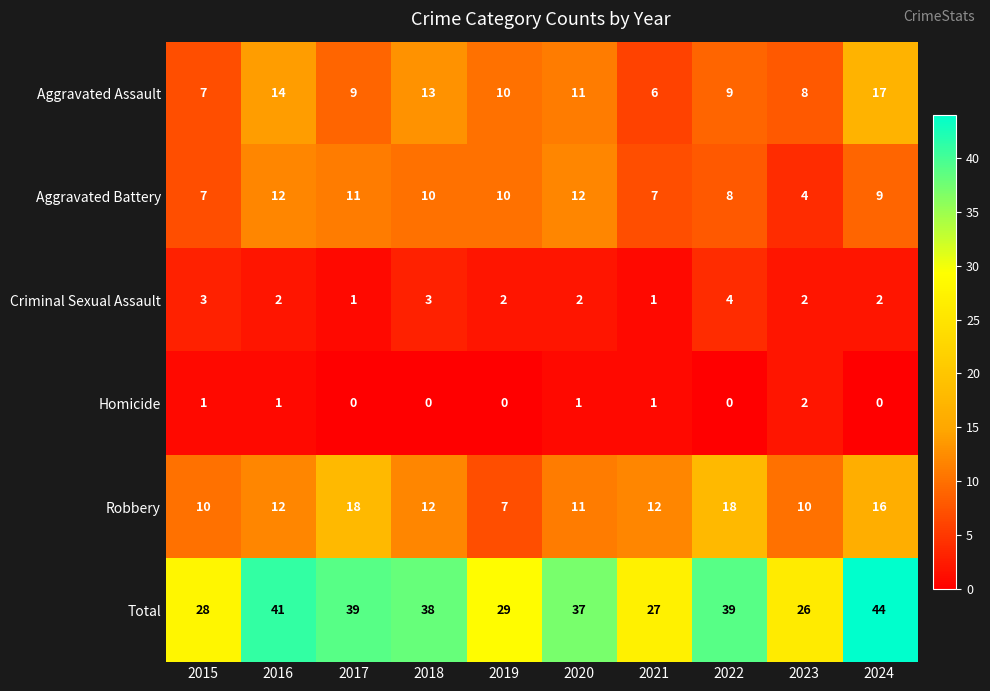

The Aggravated Assault series shows 9 at 2017. True or false?

True